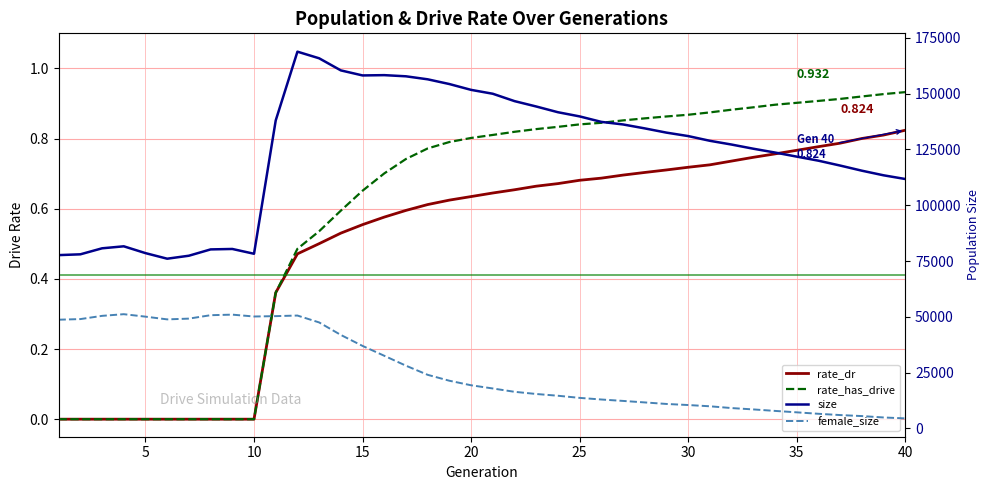

Reading left to right, list all the values displayed in this chart.

rate_dr: 0.0	0.0	0.0	0.0	0.0	0.0	0.0	0.0	0.0	0.0	0.4	0.5	0.5	0.5	0.6	0.6	0.6	0.6	0.6	0.6	0.6	0.7	0.7	0.7	0.7	0.7	0.7	0.7	0.7	0.7	0.7	0.7	0.7	0.8	0.8	0.8	0.8	0.8	0.8	0.8
rate_has_drive: 0.0	0.0	0.0	0.0	0.0	0.0	0.0	0.0	0.0	0.0	0.4	0.5	0.5	0.6	0.7	0.7	0.7	0.8	0.8	0.8	0.8	0.8	0.8	0.8	0.8	0.8	0.9	0.9	0.9	0.9	0.9	0.9	0.9	0.9	0.9	0.9	0.9	0.9	0.9	0.9
size: 77637.0	77995.0	80688.0	81586.0	78531.0	76031.0	77364.0	80196.0	80394.0	78246.0	137995.0	168817.0	165850.0	160423.0	158166.0	158298.0	157777.0	156430.0	154306.0	151697.0	149957.0	146657.0	144249.0	141678.0	139807.0	137350.0	136197.0	134433.0	132534.0	130991.0	128873.0	127188.0	125326.0	123611.0	121785.0	119959.0	117778.0	115480.0	113411.0	111754.0
female_size: 48691.0	48968.0	50415.0	51163.0	50061.0	48836.0	49178.0	50710.0	50962.0	50127.0	50292.0	50557.0	47471.0	41858.0	36944.0	32528.0	28080.0	23990.0	21336.0	19305.0	17870.0	16377.0	15400.0	14612.0	13657.0	12928.0	12293.0	11619.0	10932.0	10450.0	9889.0	9089.0	8484.0	7818.0	7178.0	6526.0	5954.0	5502.0	4876.0	4464.0